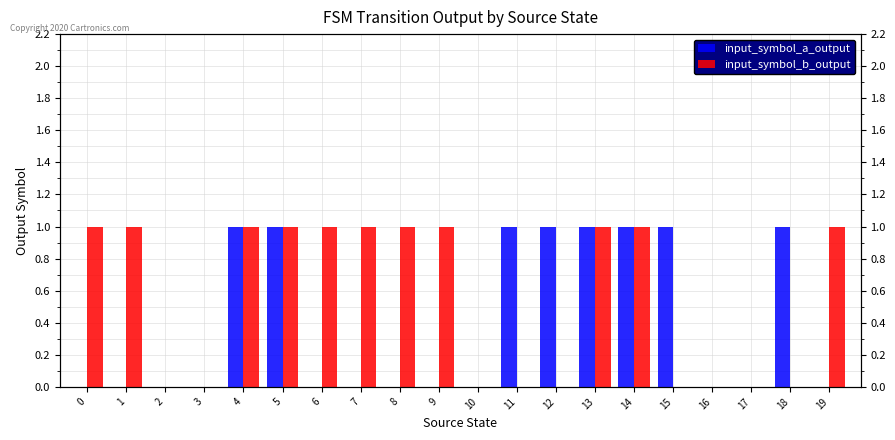

True or false: input_symbol_b_output has a value of 0 at 11.

False